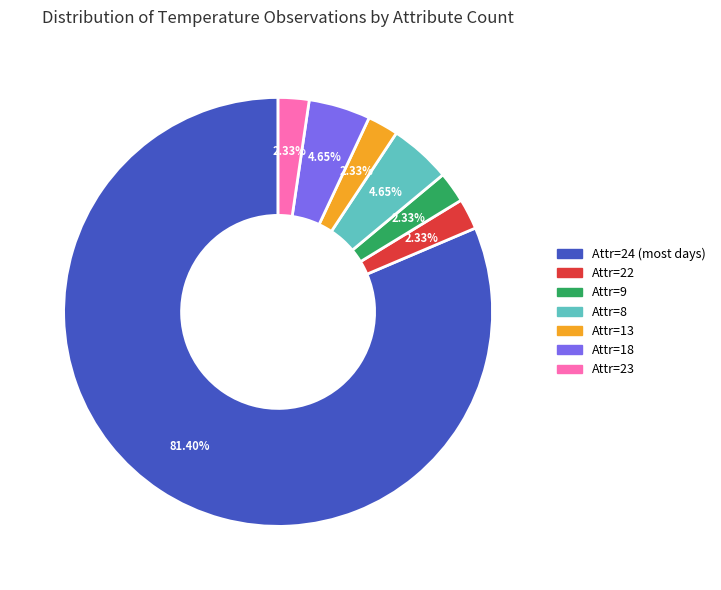

How many slices are in this pie chart?

7